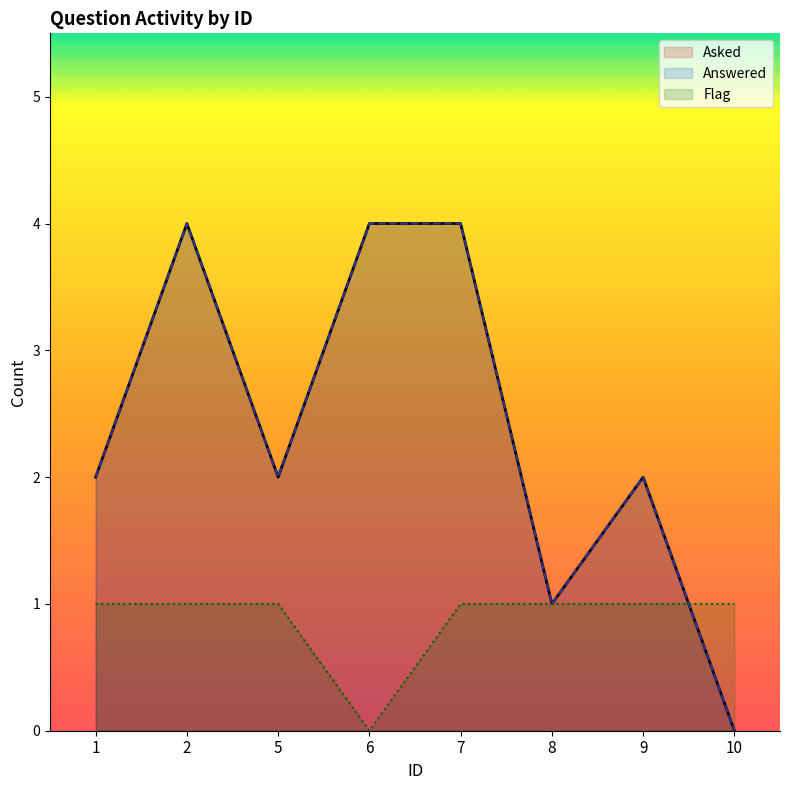

How many values in the Answered series exceed 2?

3